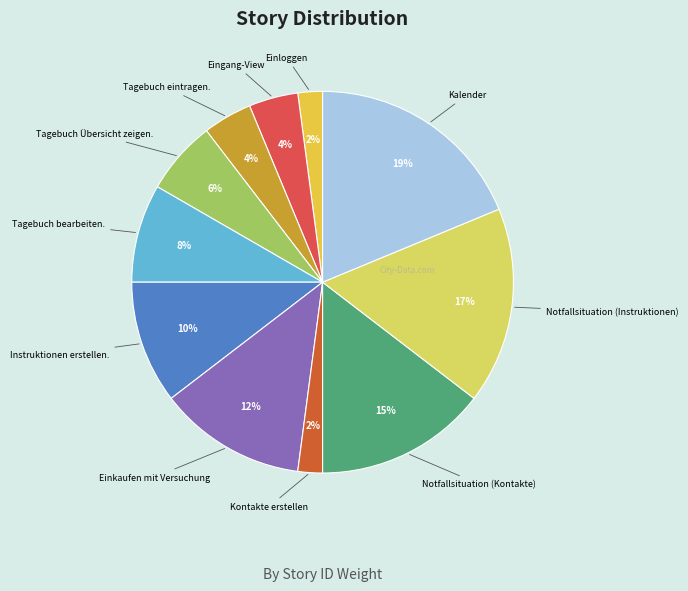

Count the number of slices in the pie.

11